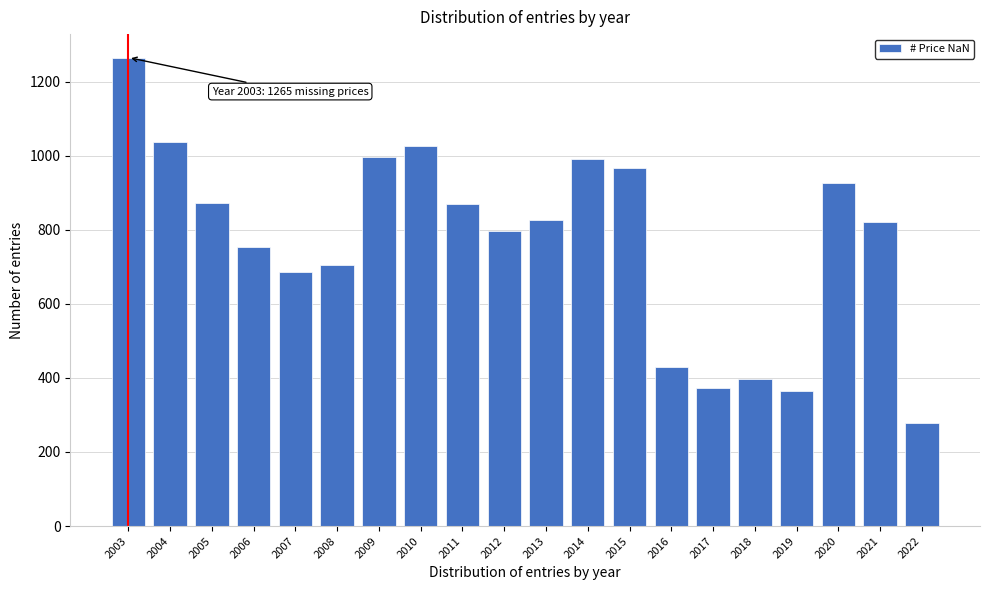

What value does the data have at 2009, to the nearest 10?

1000